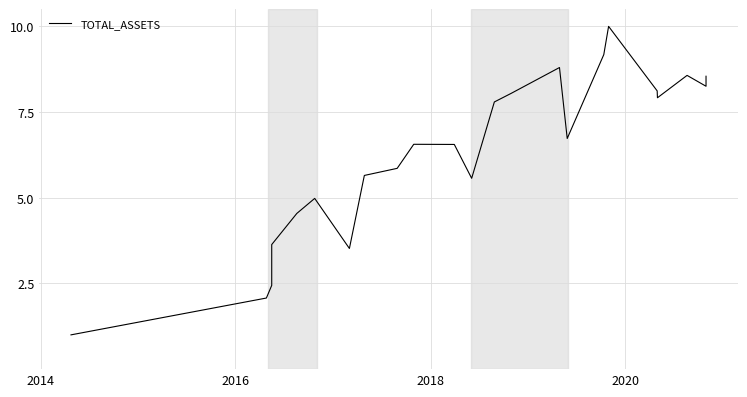

True or false: there are more than 2 points higher than both neighbors.

True